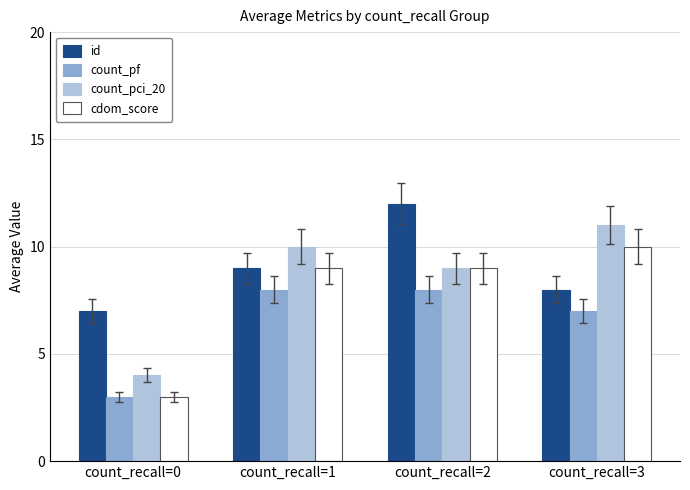

Reading right to left, transcribe all the data shown in this chart.

id: count_recall=3=8	count_recall=2=12	count_recall=1=9	count_recall=0=7
count_pf: count_recall=3=7	count_recall=2=8	count_recall=1=8	count_recall=0=3
count_pci_20: count_recall=3=11	count_recall=2=9	count_recall=1=10	count_recall=0=4
cdom_score: count_recall=3=10	count_recall=2=9	count_recall=1=9	count_recall=0=3